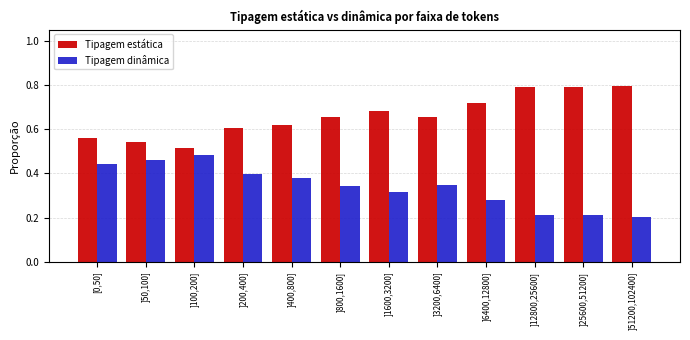

Rank the series by their average value, from highest to lowest.

Tipagem estática, Tipagem dinâmica